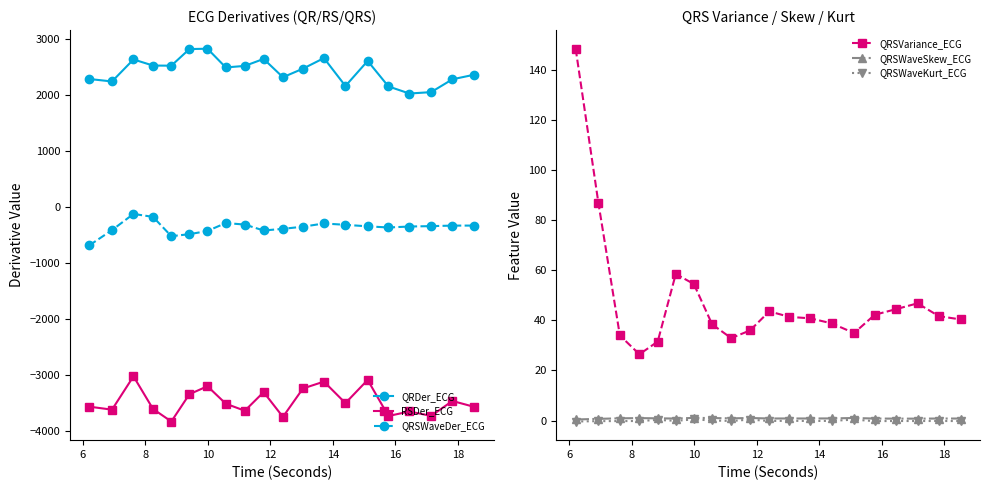

How many values in the QRDer_ECG series are below 2485?

10